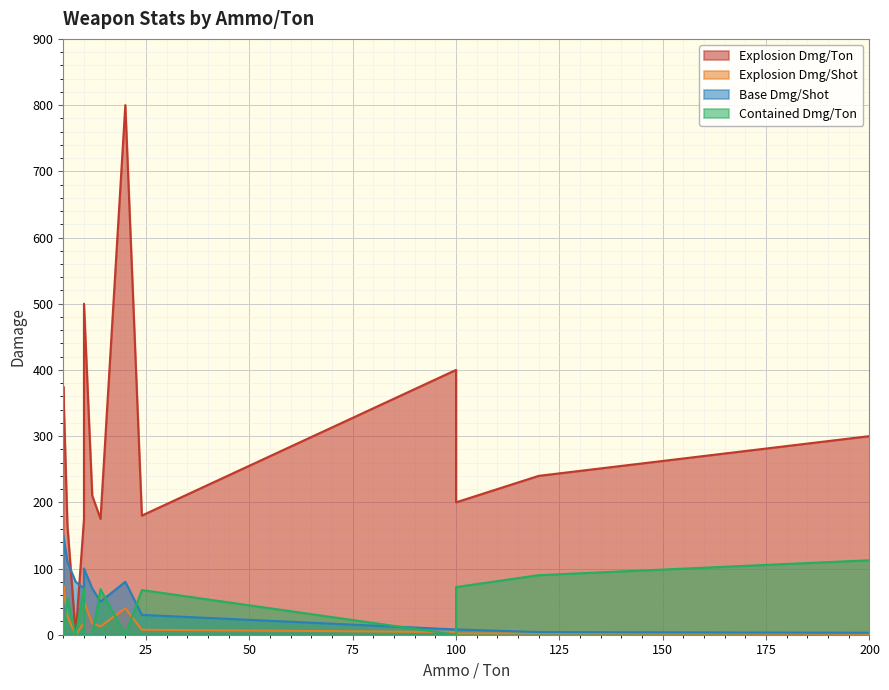

What is the maximum value shown in the chart?

800.0